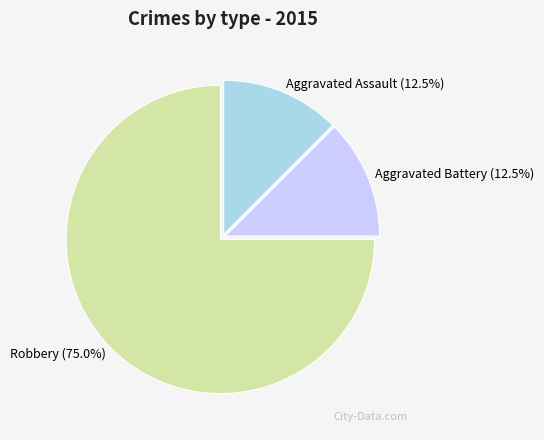

What is the largest slice in the pie chart?

Robbery